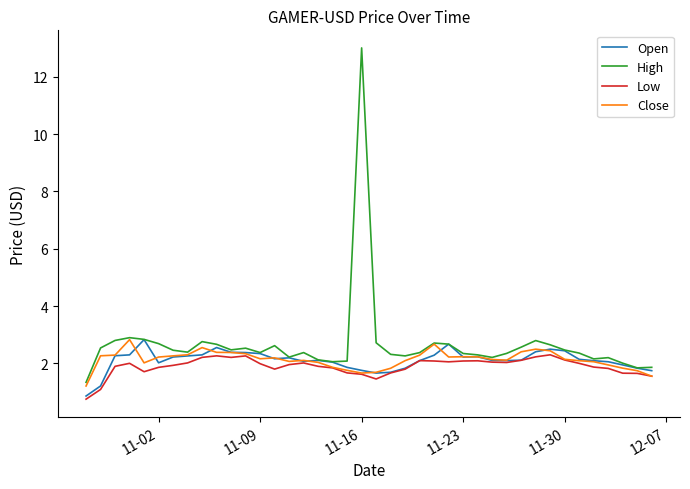

What are all the series names shown in the legend?

Open, High, Low, Close